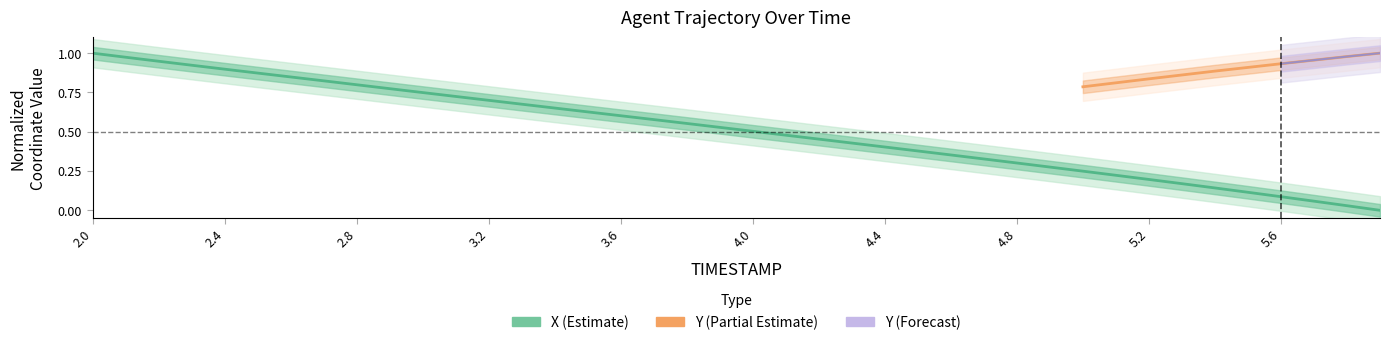

The value at 5.5 is 0.1. True or false?

True